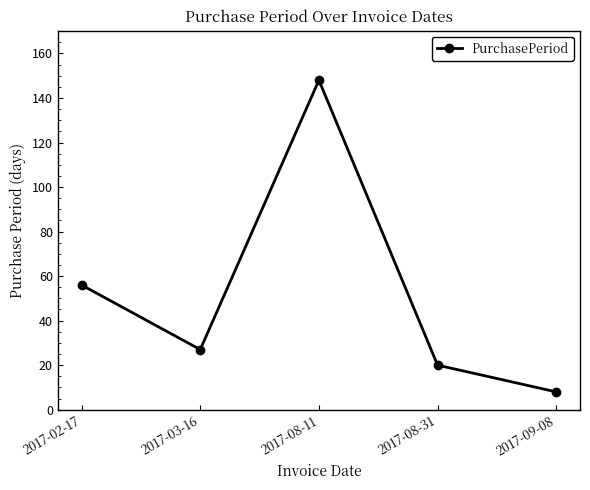

Approximately how many times larger is the value at 2017-08-11 compared to 2017-02-17?

2.6